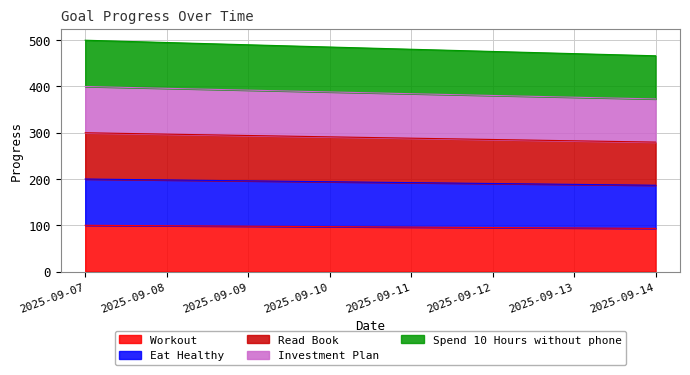

What is the difference between the Spend 10 Hours without phone values at 2025-09-12 and 2025-09-14?

5.6